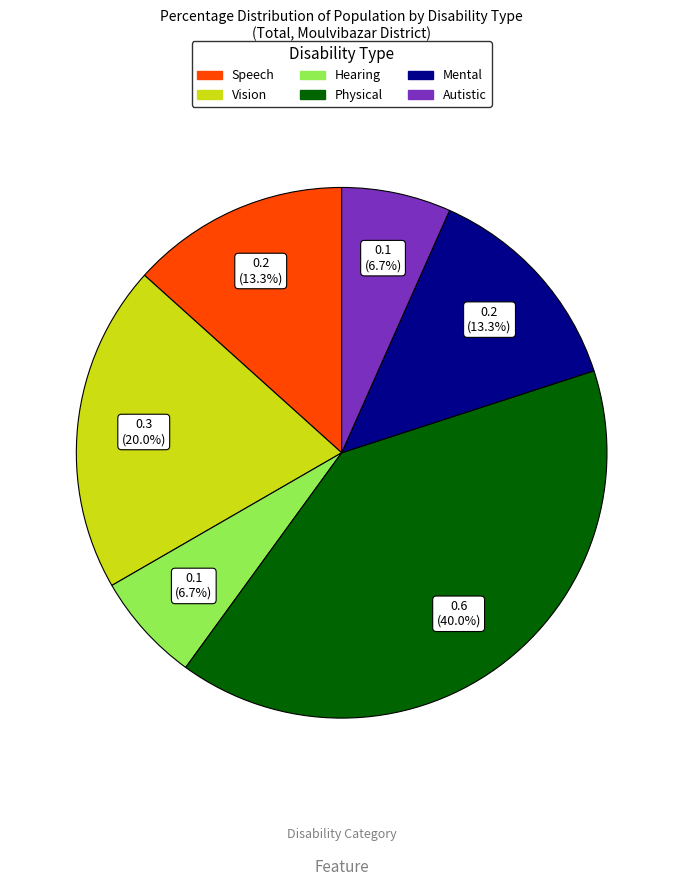

Is there any slice that represents more than half of the pie?

No